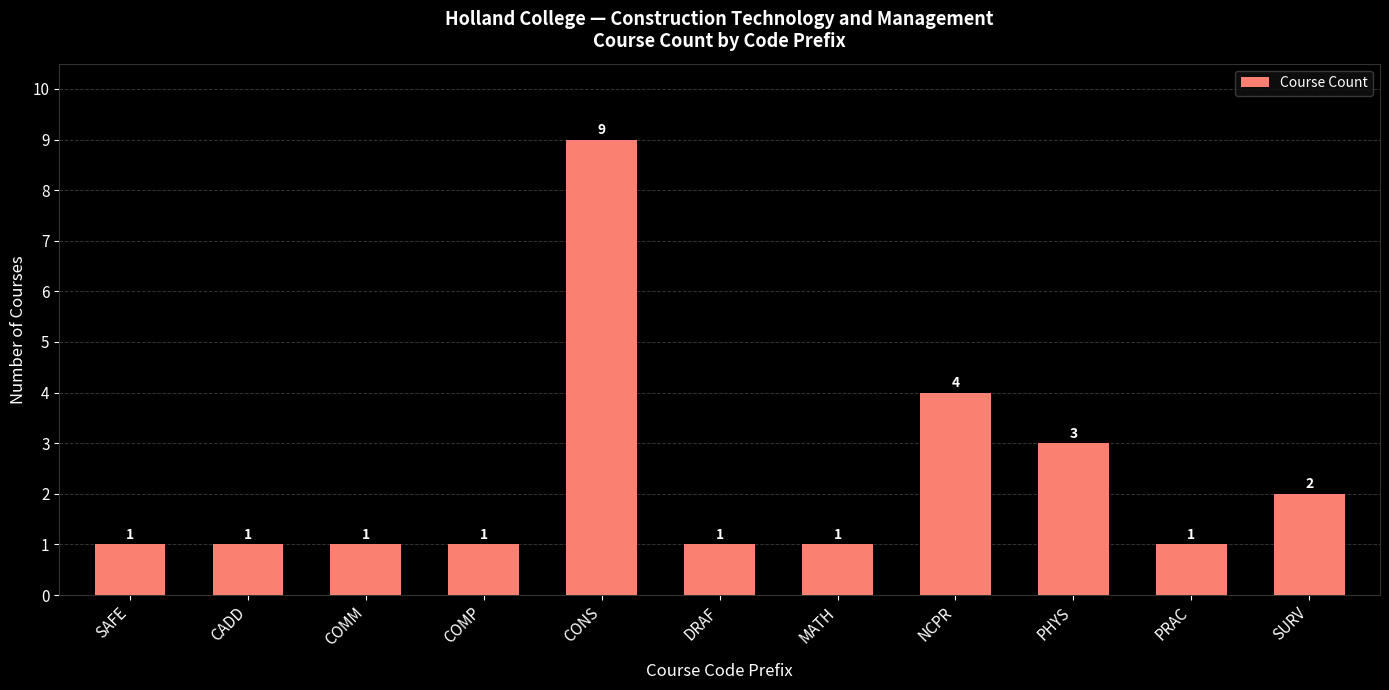

What is the ratio of the value at MATH to the value at COMP?

1.0